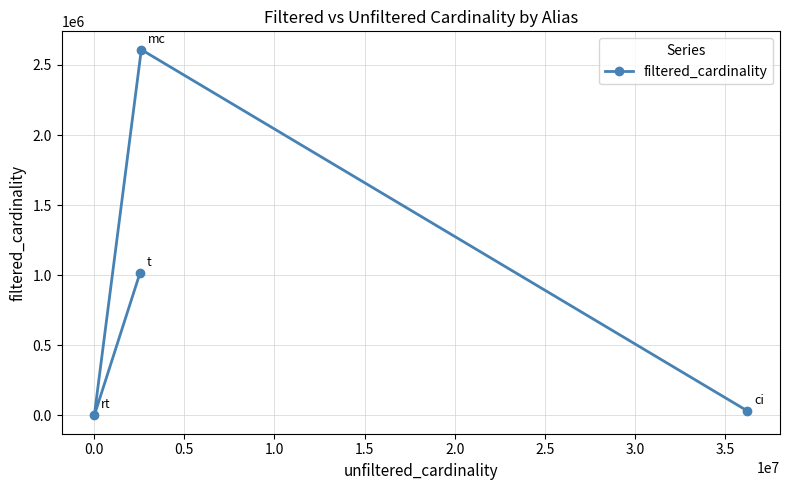

What is the sum of all values?

3654338